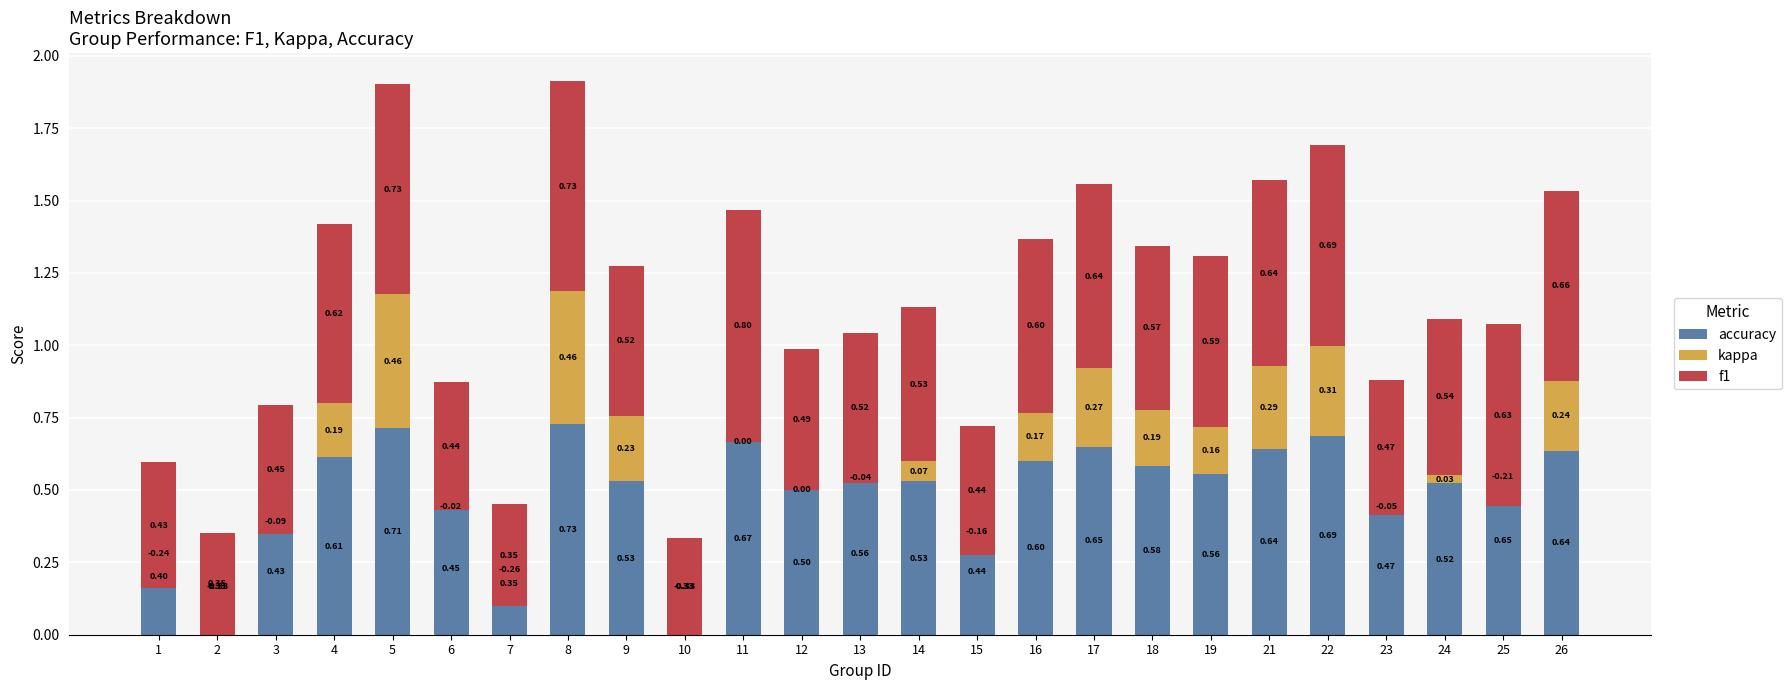

Count the number of categories in the chart.

25